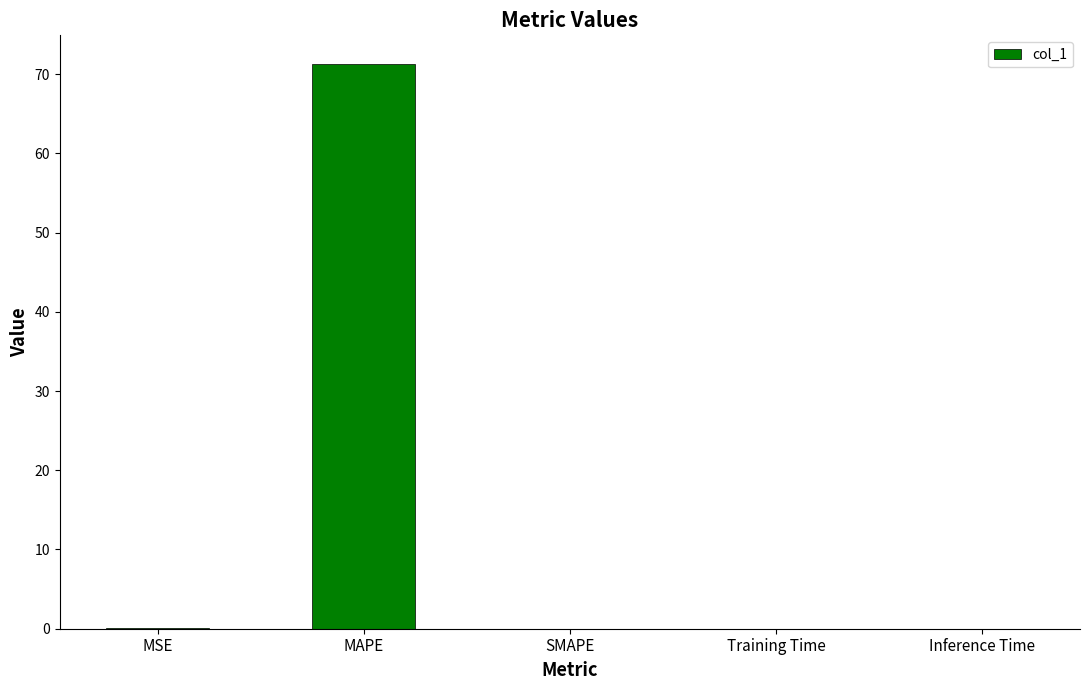

Are the bars horizontal?

No